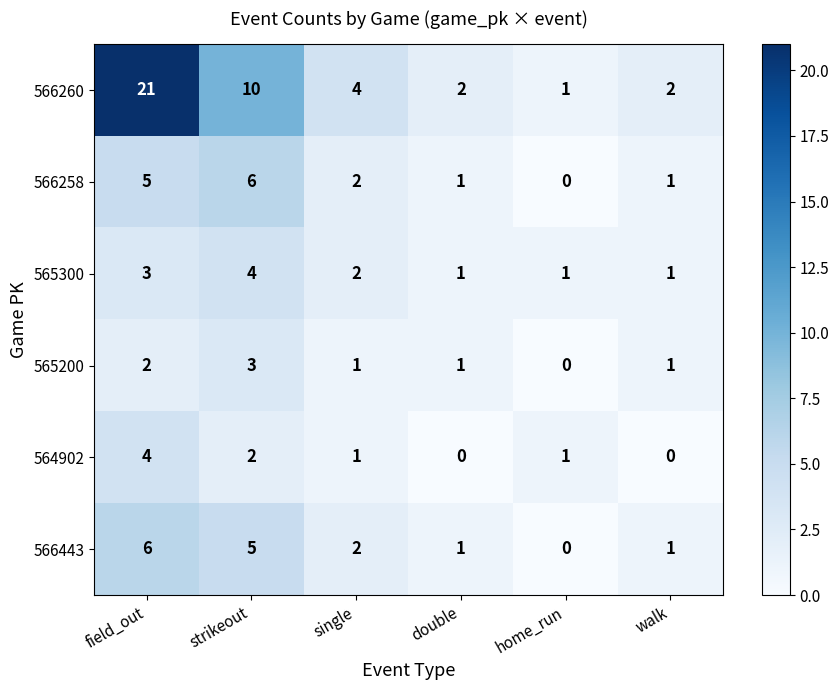

What is the total value across all series at single?

12